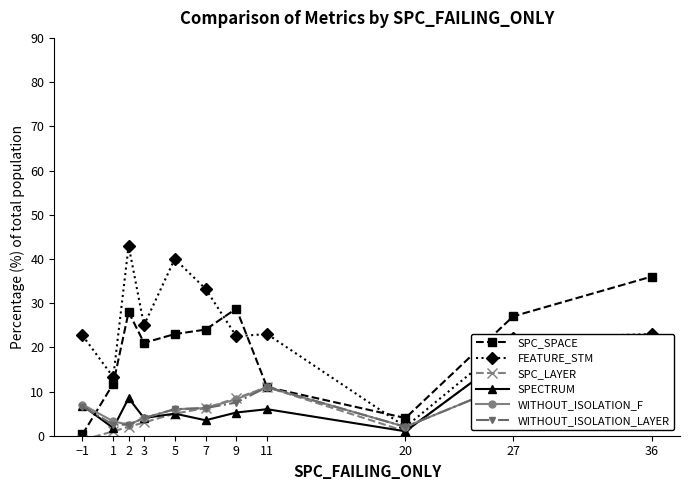

True or false: SPC_LAYER and SPECTRUM cross at least once.

False